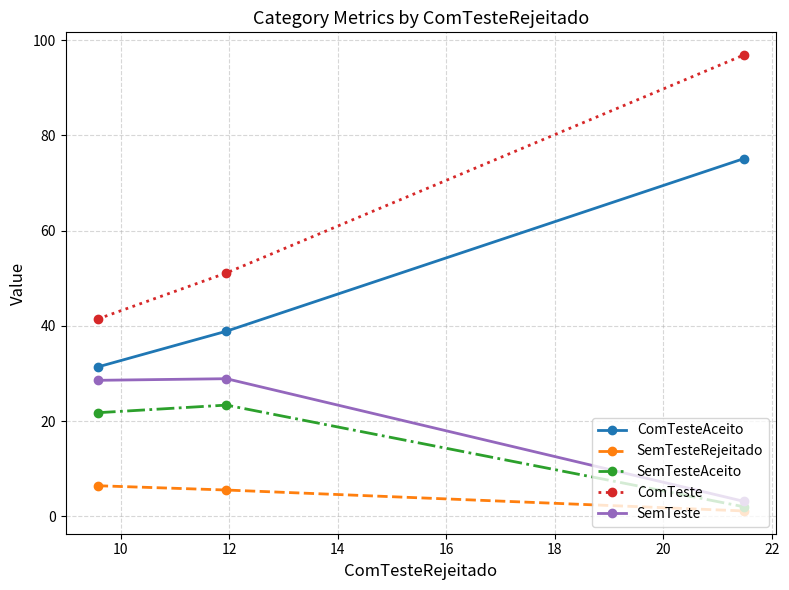

What is the highest value of the ComTesteAceito series?

75.1